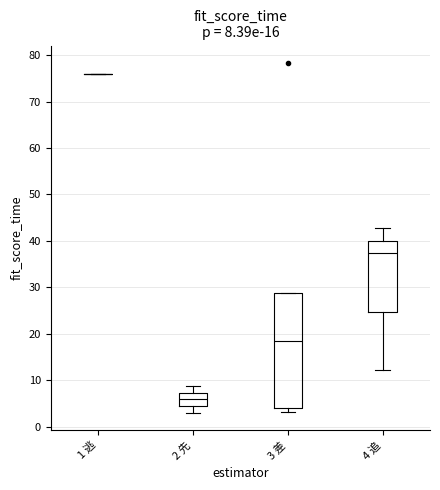

Comparing the boxes themselves (not the whiskers), which one is the tallest?

3 差